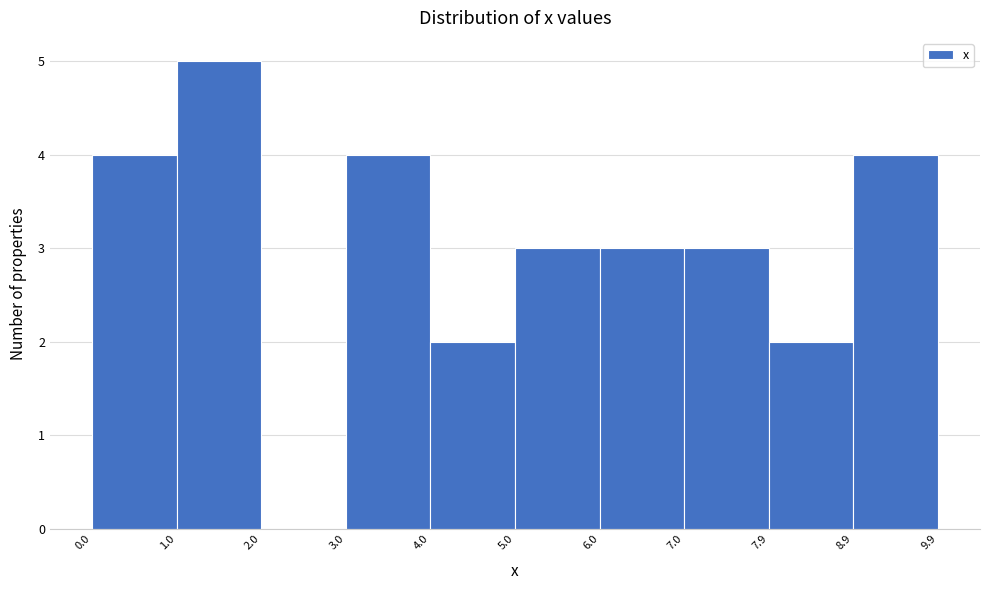

Which range on the x-axis has the tallest bar?

1.0 to 2.0